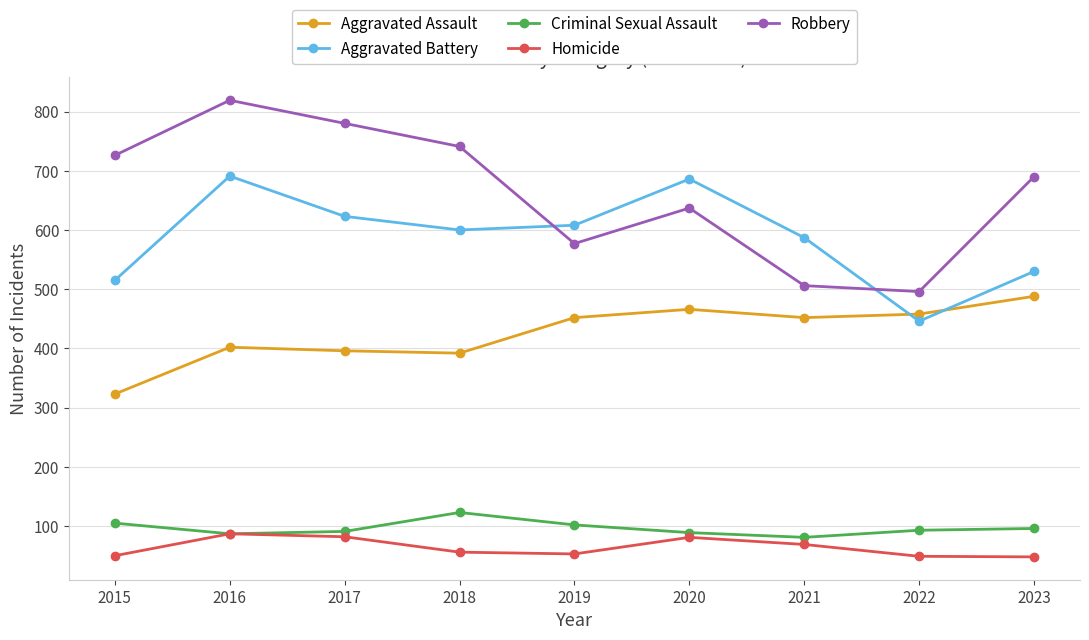

What is the total value across all series at 2017?

1972